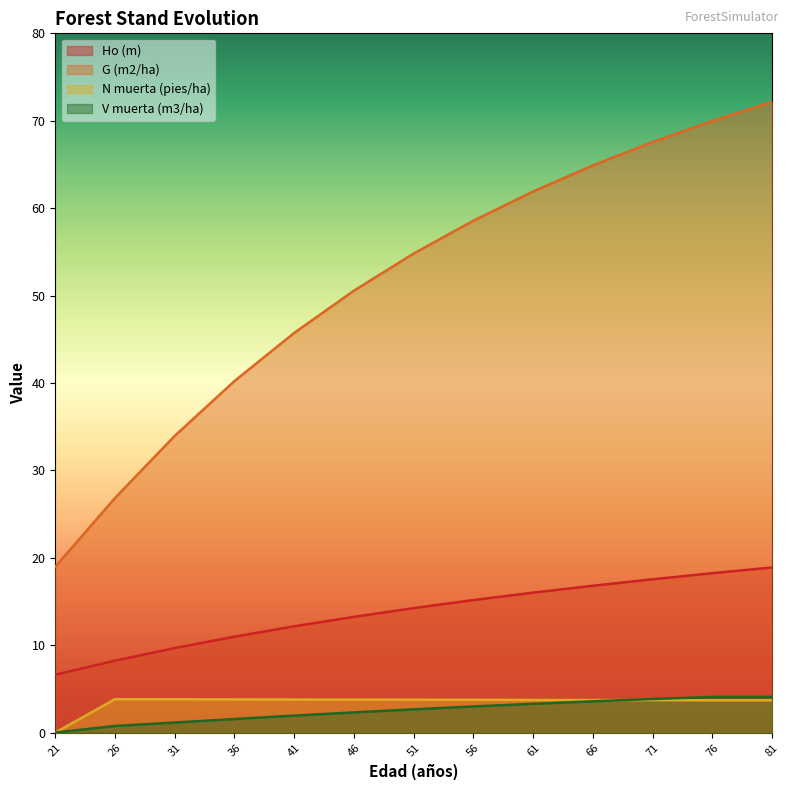

What is the approximate value of Ho (m) at 36?

11.0